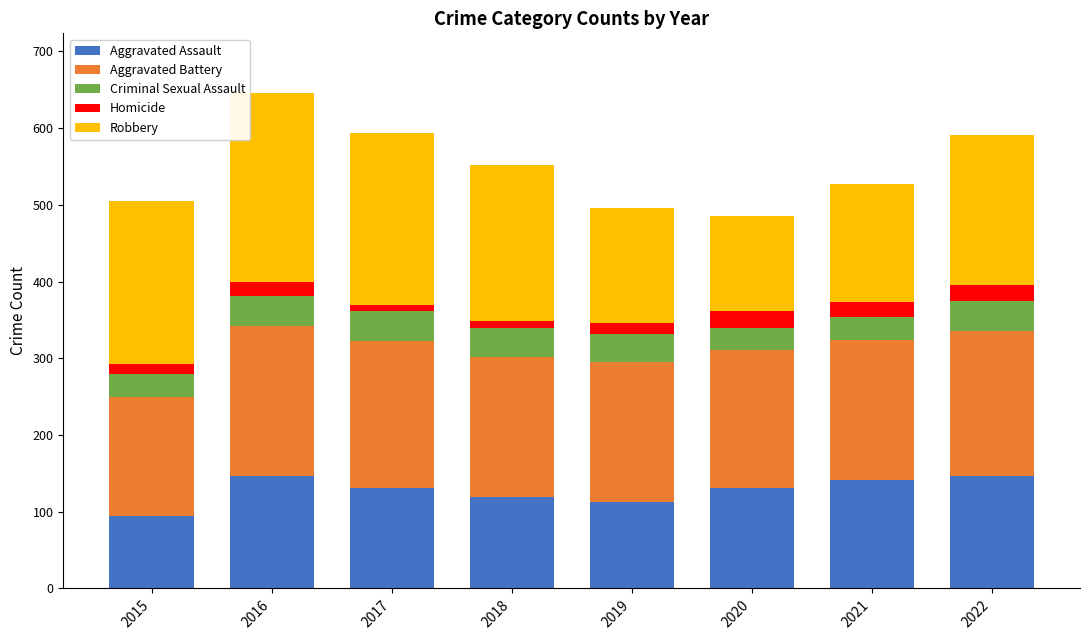

What is the difference between the maximum and minimum values in the Aggravated Assault series?

51